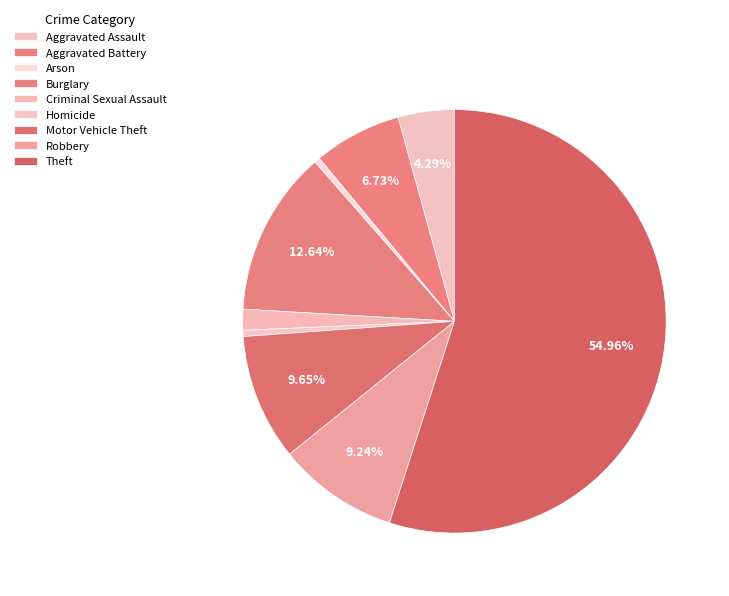

What percentage is NOT represented by Aggravated Battery?

93.3%